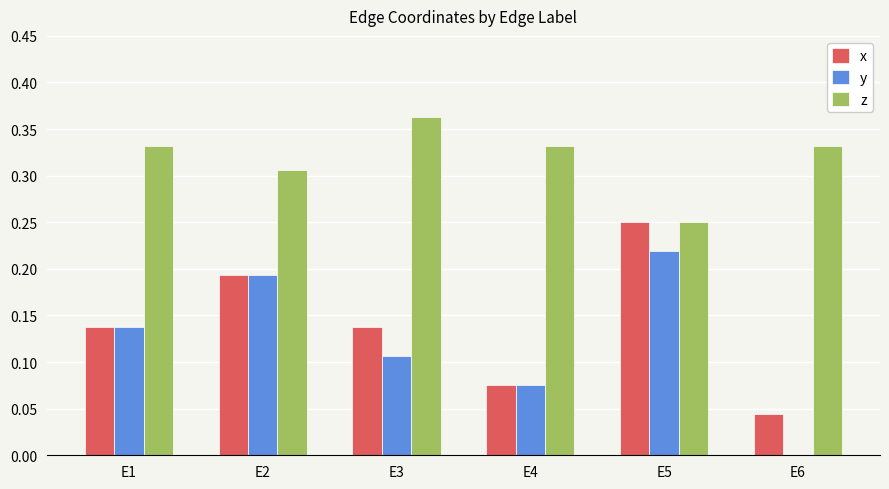

Which series has the largest total across all categories?

z